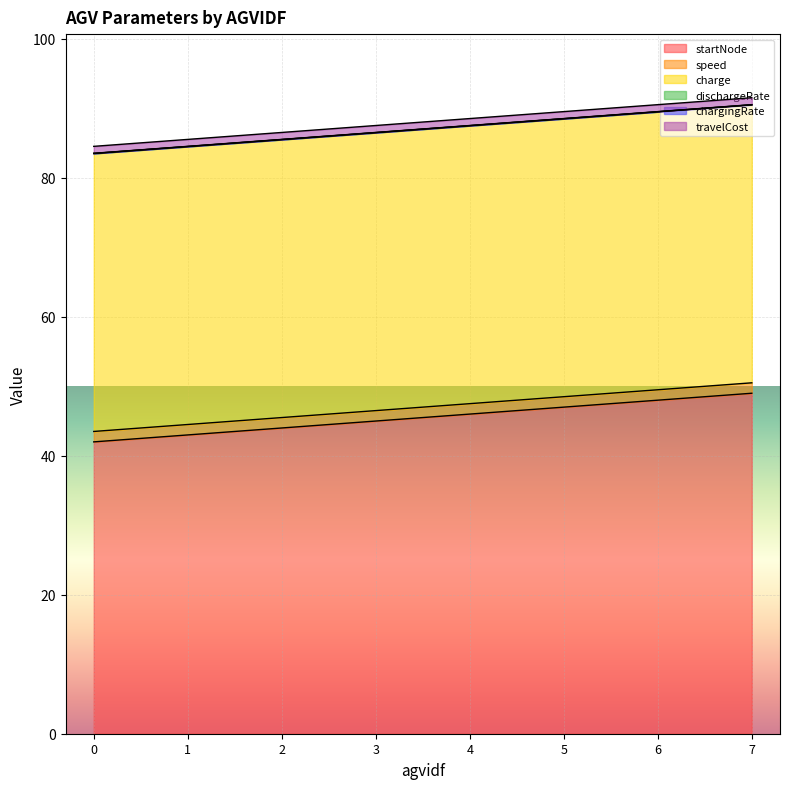

What is the total value across all series at 0?

84.5